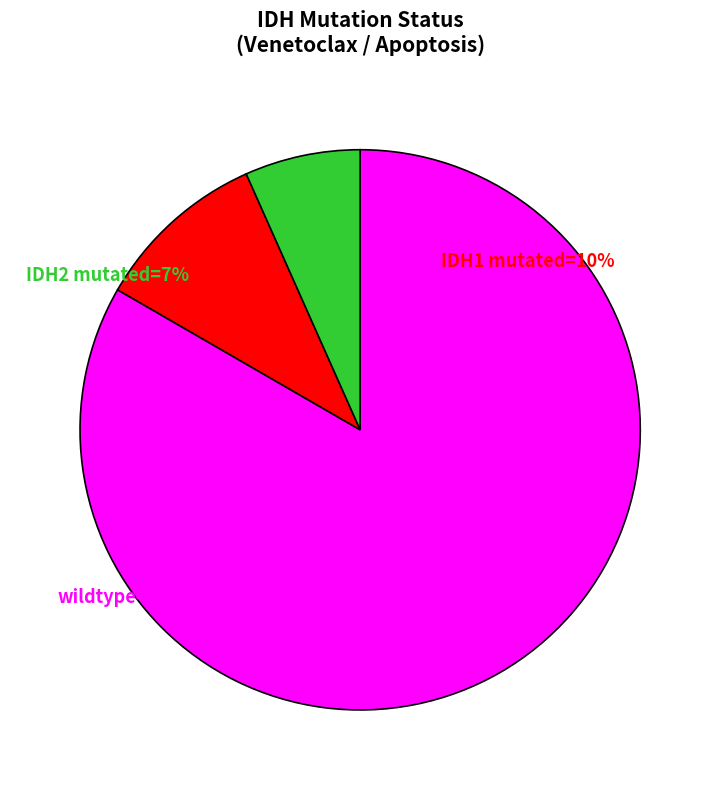

Is it true that IDH2 mutated is 7% of the pie?

True